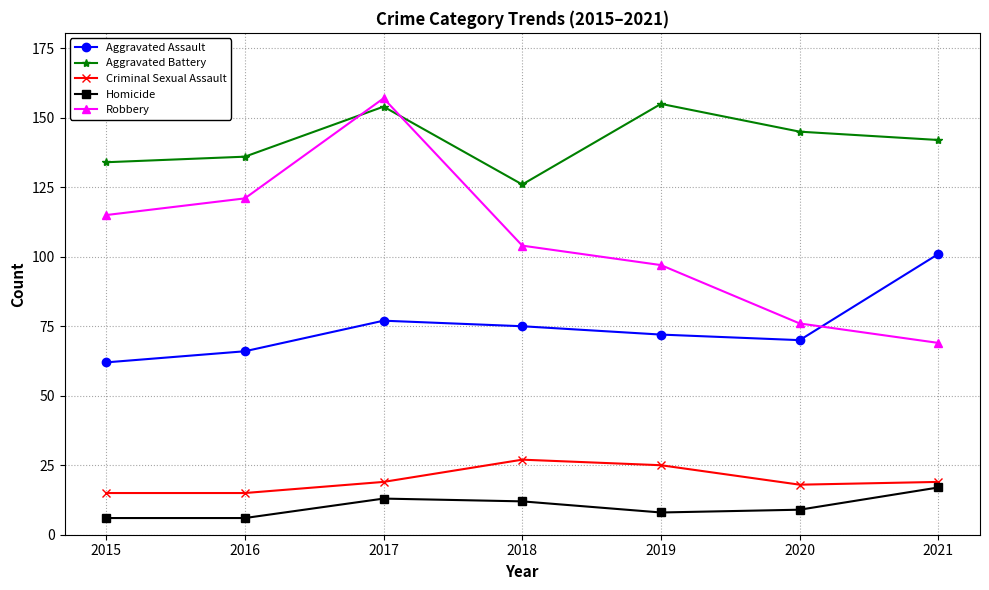

What is the maximum value shown in the chart?

157